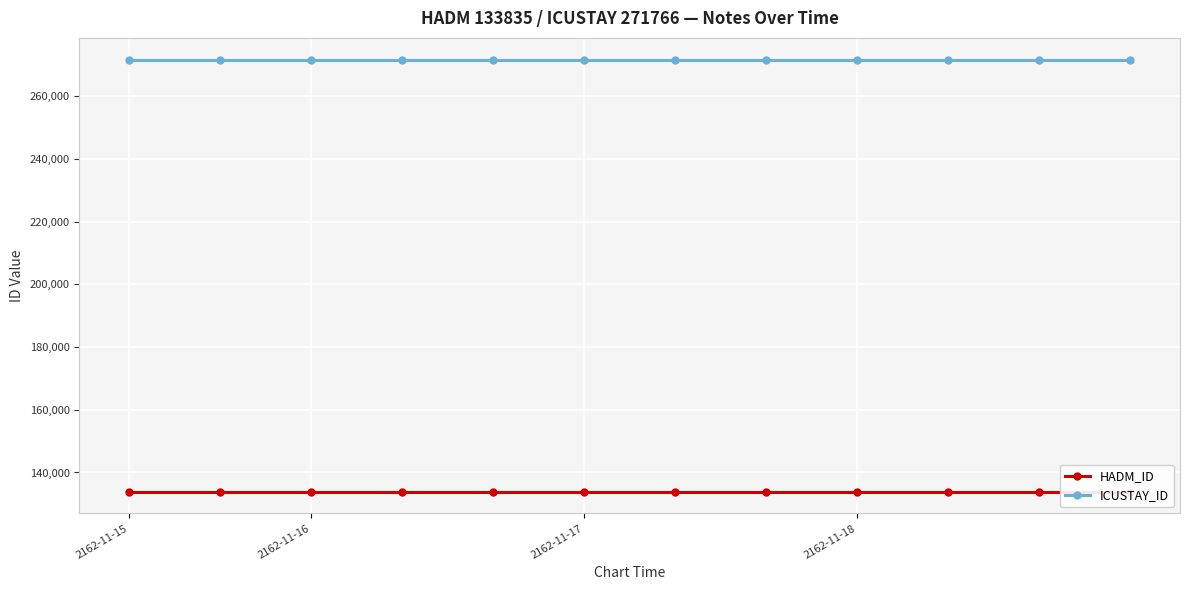

What are all the series names shown in the legend?

HADM_ID, ICUSTAY_ID